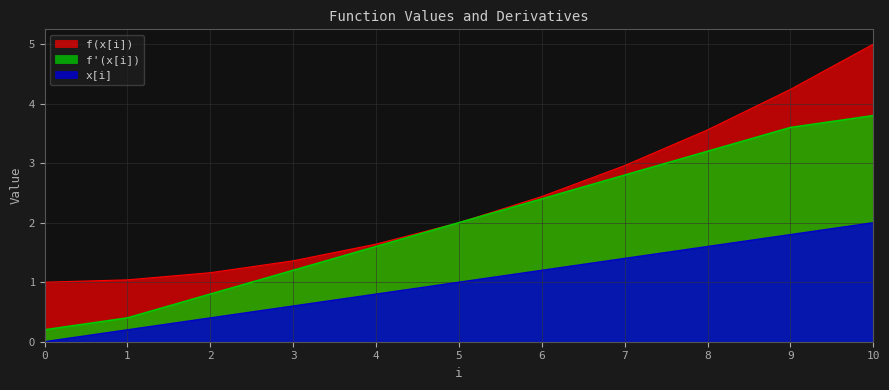

True or false: f'(x[i]) has more than 1 interior local peaks.

False